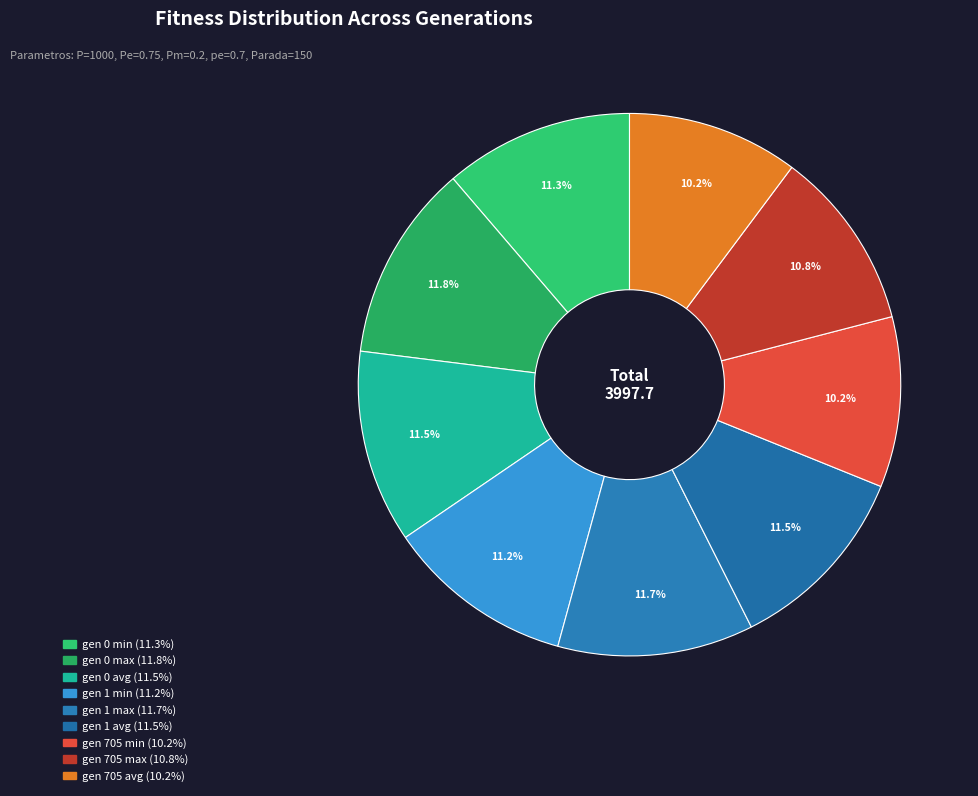

Is it true that gen 0 avg is 12% of the pie?

True